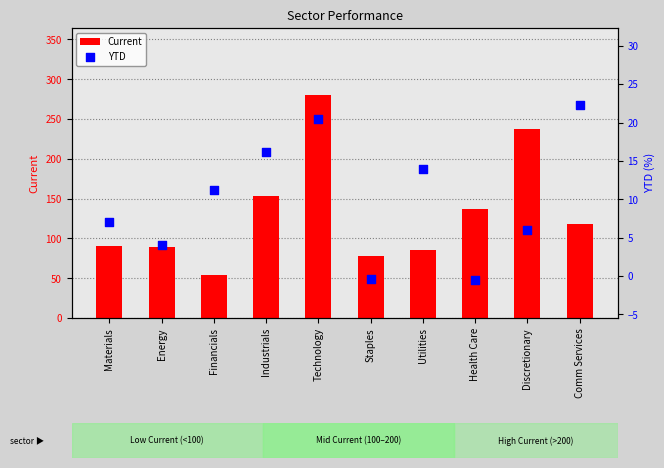

At which category is the sum across all series the highest?

Technology